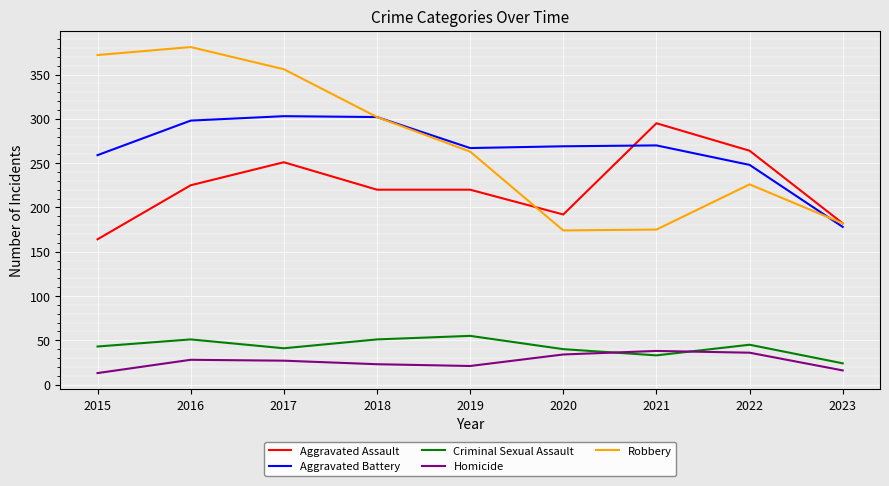

True or false: Homicide and Robbery cross at least once.

False